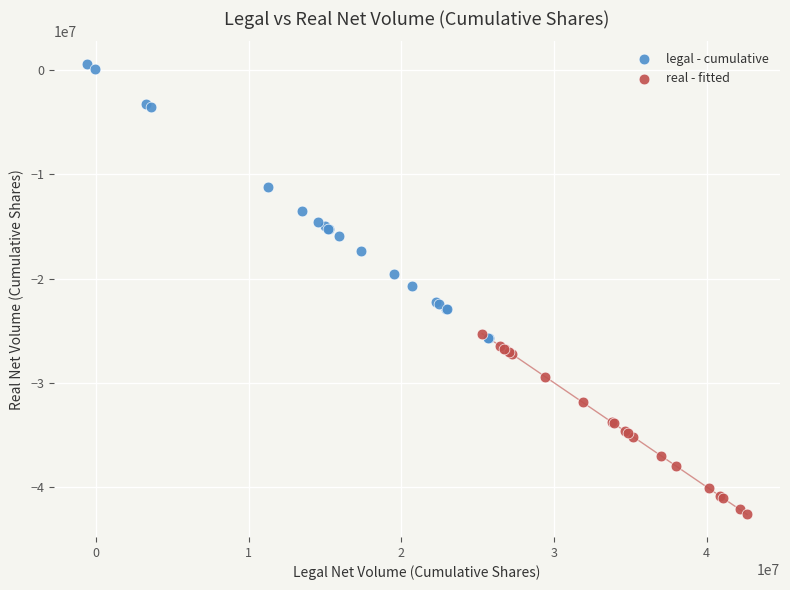

Which series contains the highest Y value?

legal - cumulative